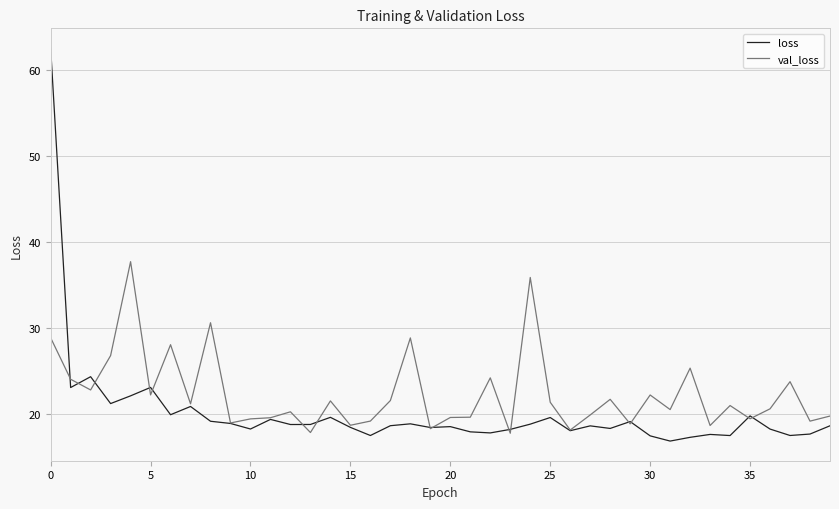

Which series has the widest spread of values?

loss